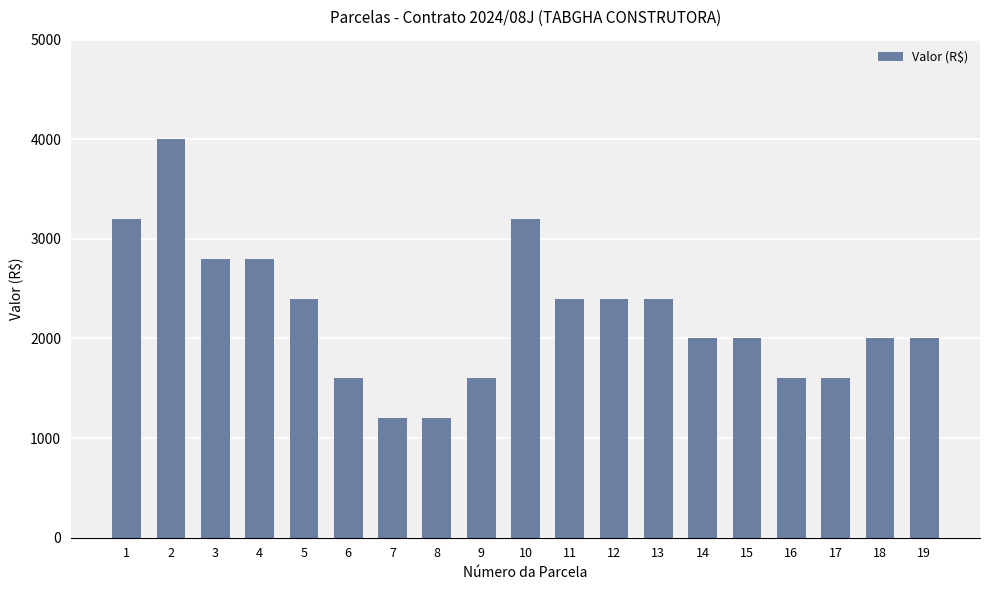

Approximately how many times larger is the value at 17 compared to 16?

1.0